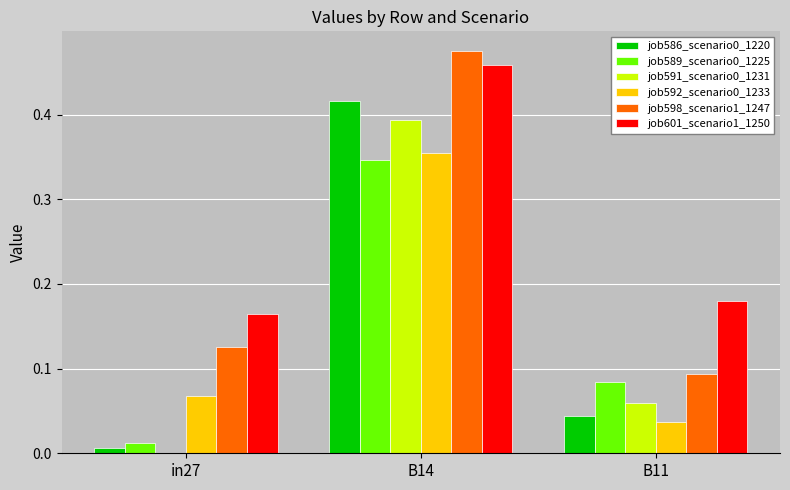

Which category has the highest value in the job598_scenario1_1247 series?

B14